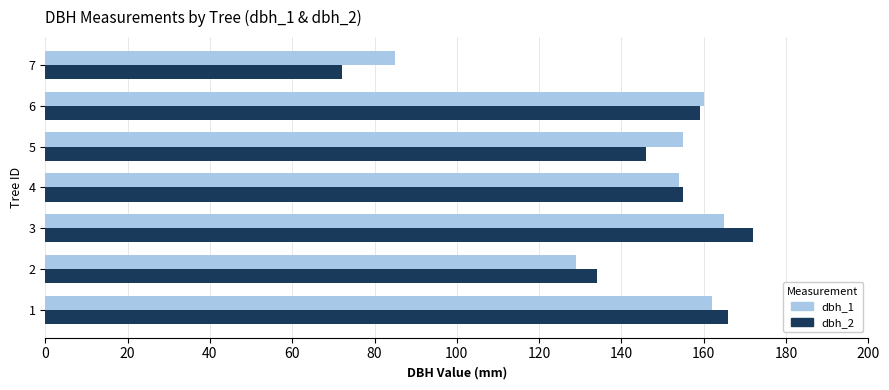

What value does the dbh_1 series have at 7, to the nearest 5?

85